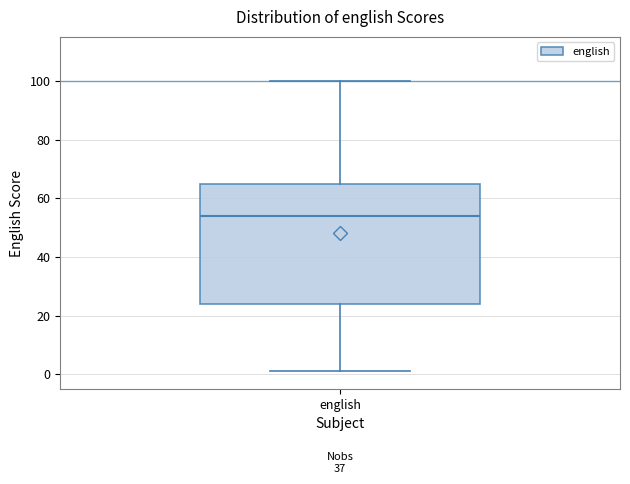

Read this box plot against the y-axis: the position of the median line, the range covered by the box, and the ends of both whiskers. The values are not printed on the chart, so give them approximately, as read against the axis.

median 54, box 24 to 66, whiskers 2 to 100